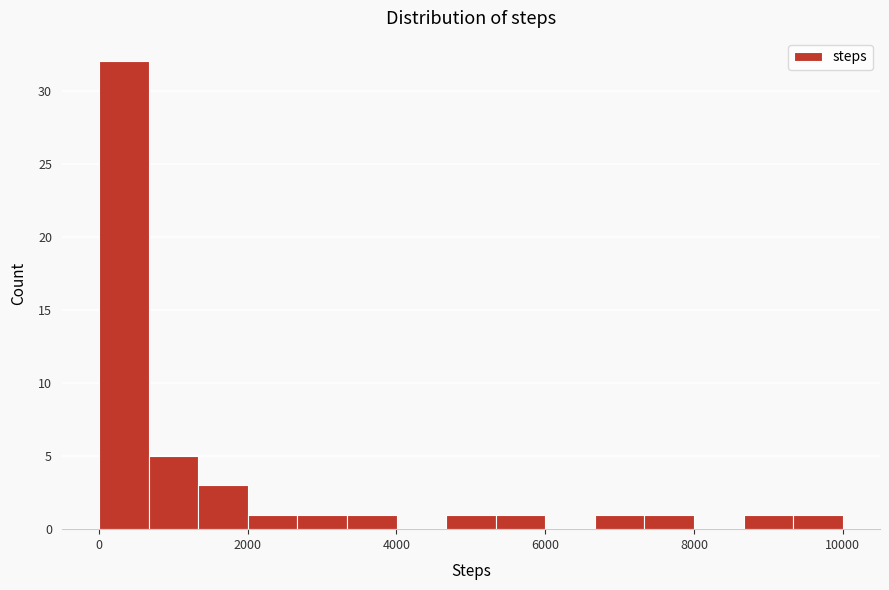

Read against the x-axis, roughly where is the centre of the tallest bar?

400